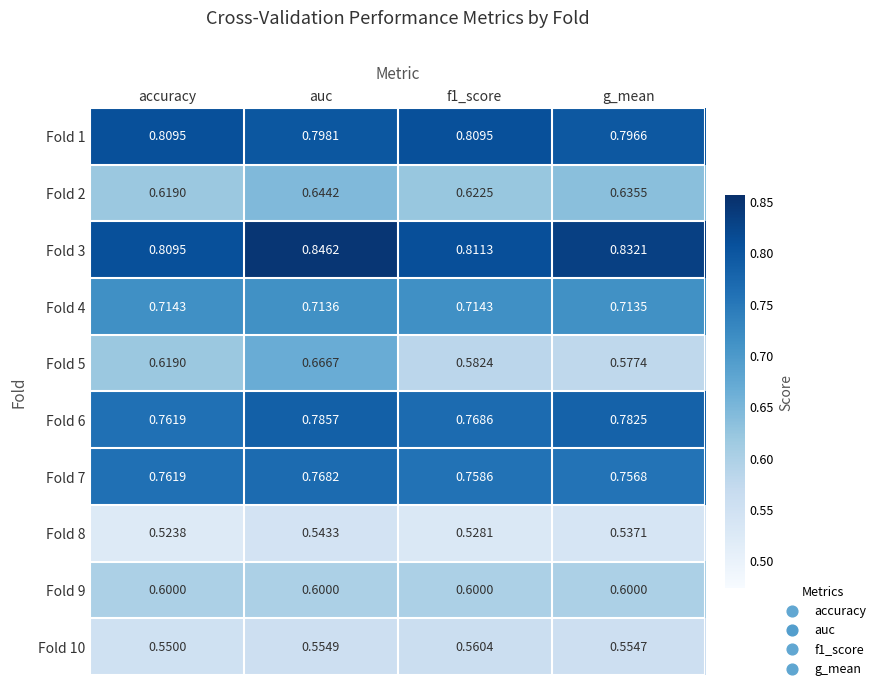

What is the spread (max minus min) of values at f1_score?

0.3